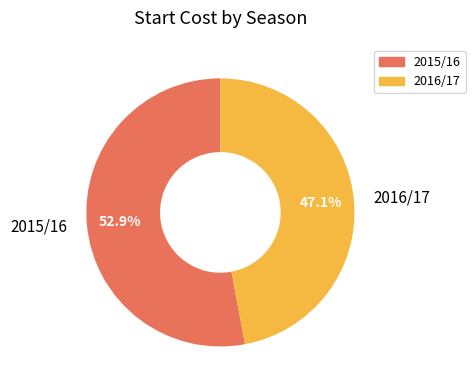

Between 2015/16 and 2016/17, which is larger?

2015/16